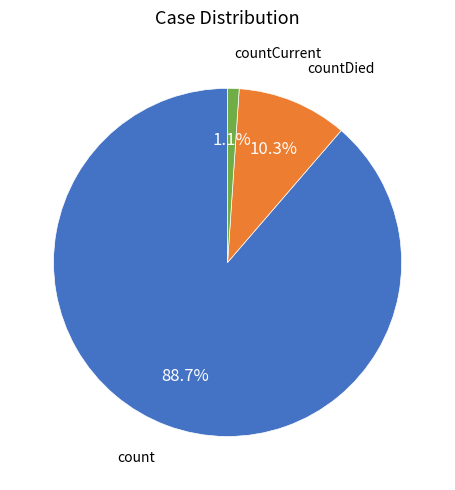

Does any single category account for the majority?

Yes